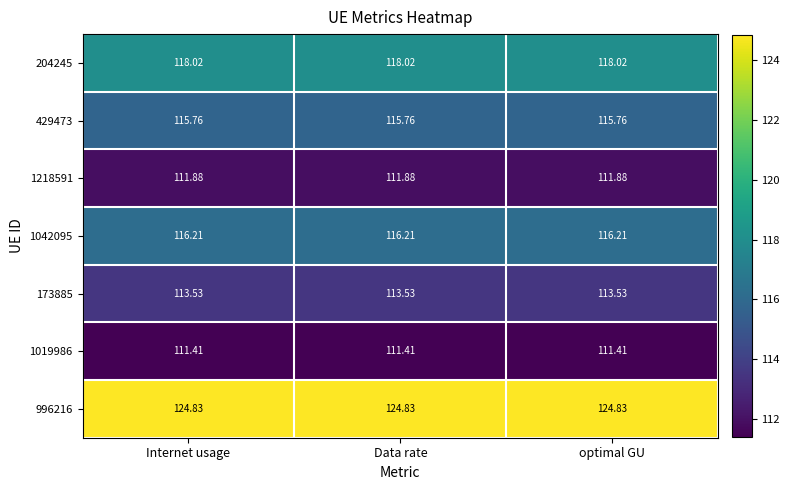

What is the minimum value shown in the chart?

111.4